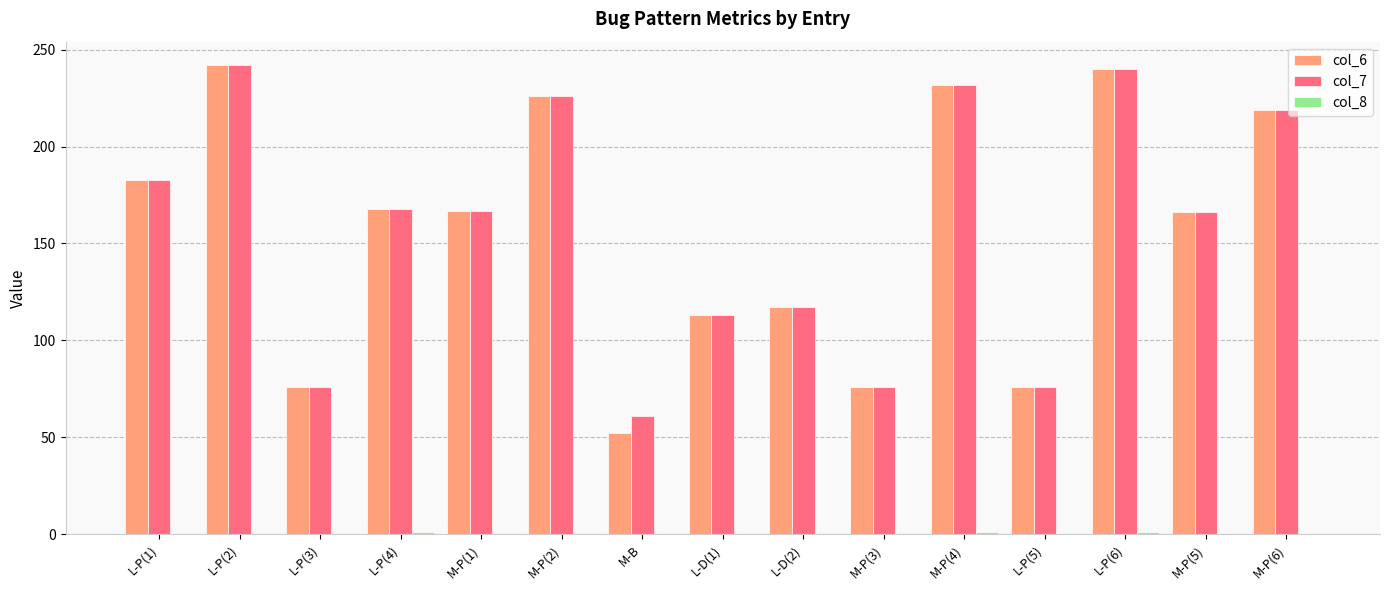

What is the average value of the col_6 series?

157